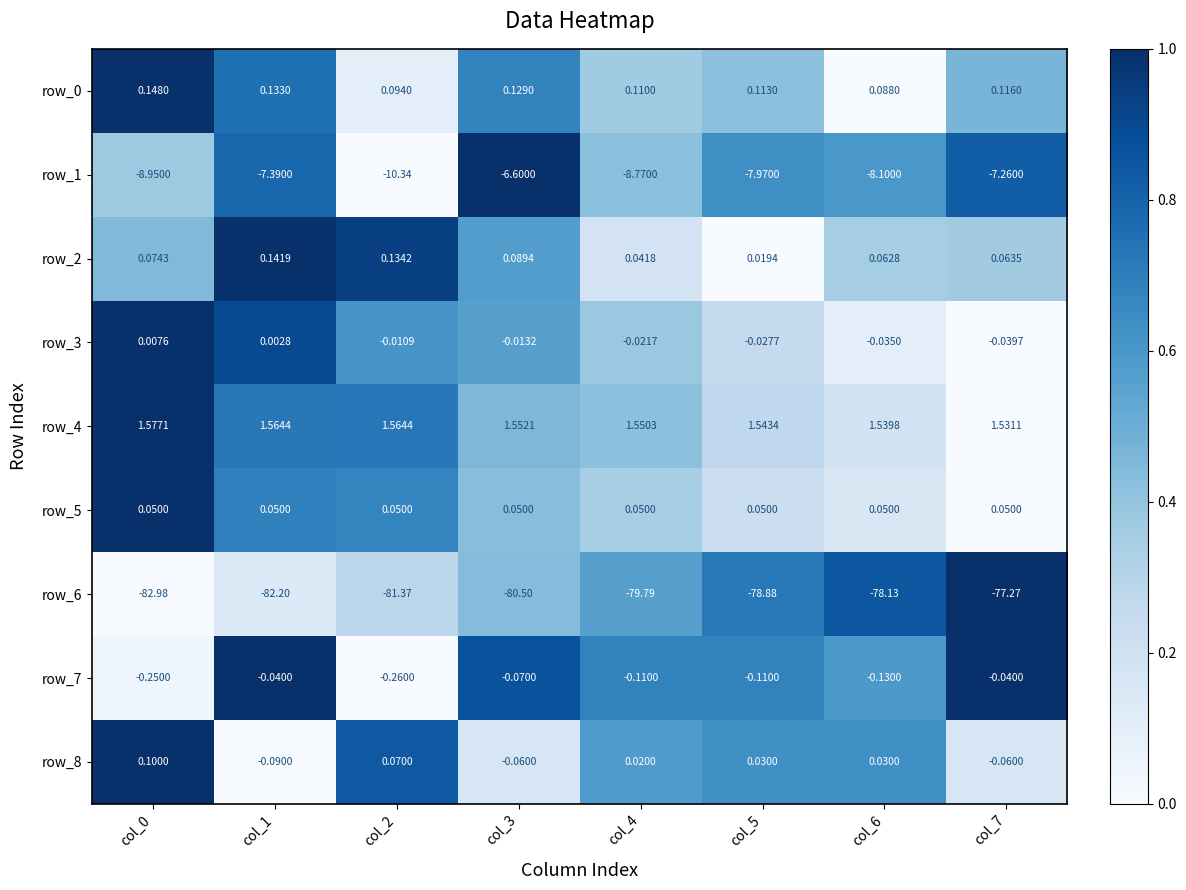

At which category is the sum across all series the highest?

col_7